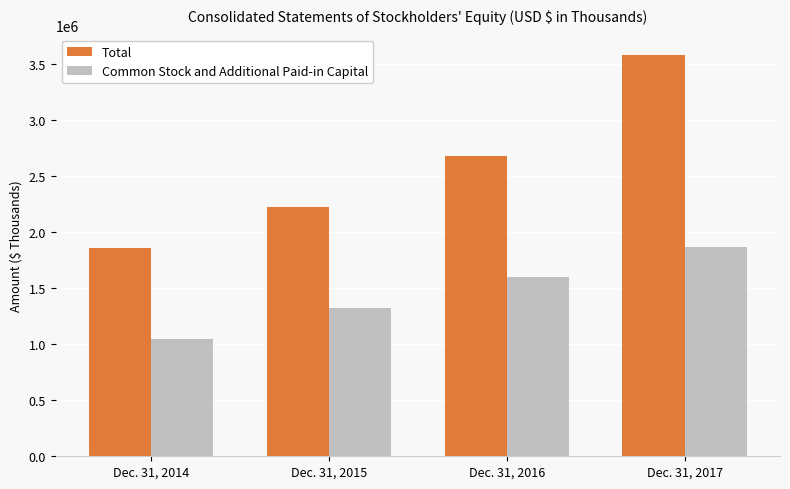

Which category has the lowest value in the Common Stock and Additional Paid-in Capital series?

Dec. 31, 2014